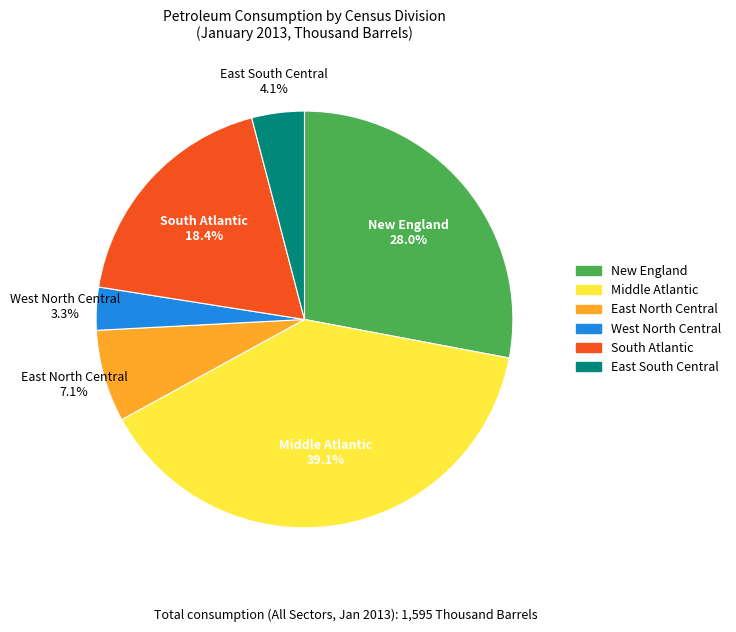

The Middle Atlantic slice represents 48% of the pie. True or false?

False